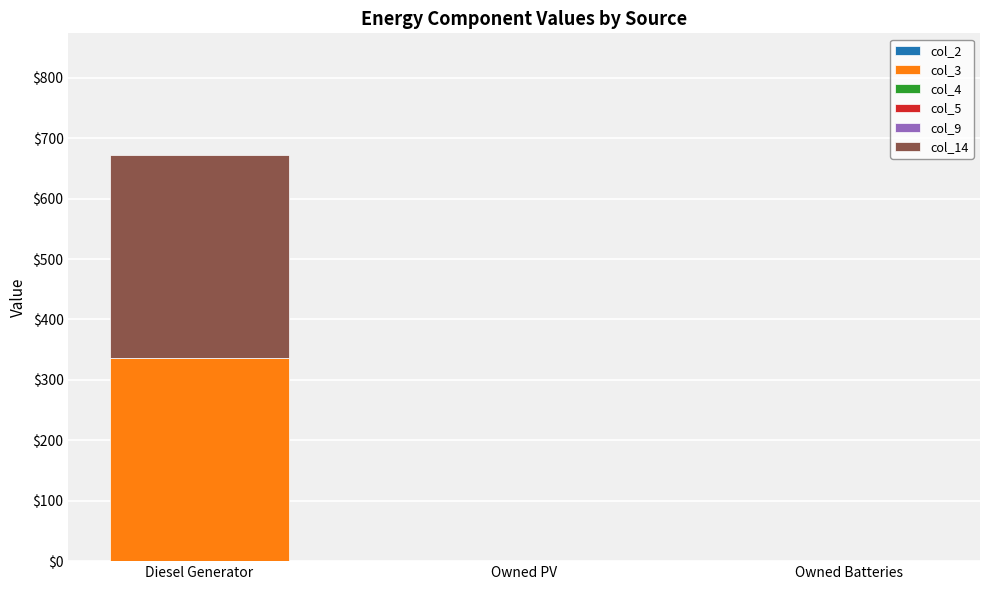

The value of col_3 at Owned Batteries is 0. True or false?

True